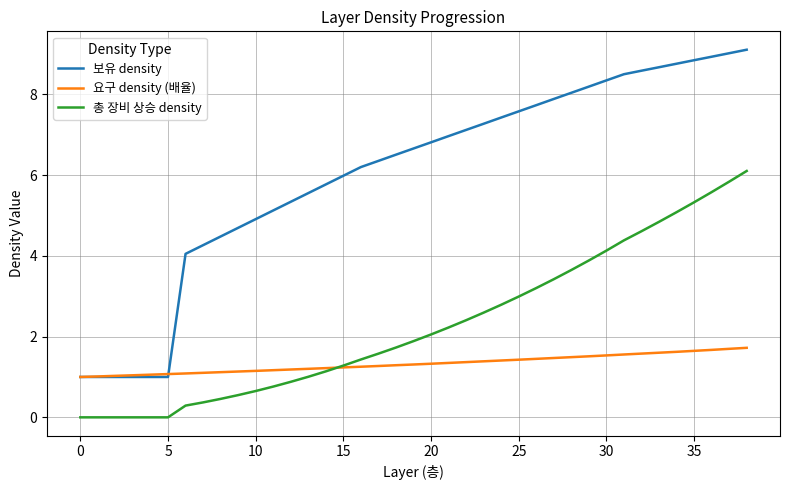

What is the highest value of the 총 장비 상승 density series?

6.1